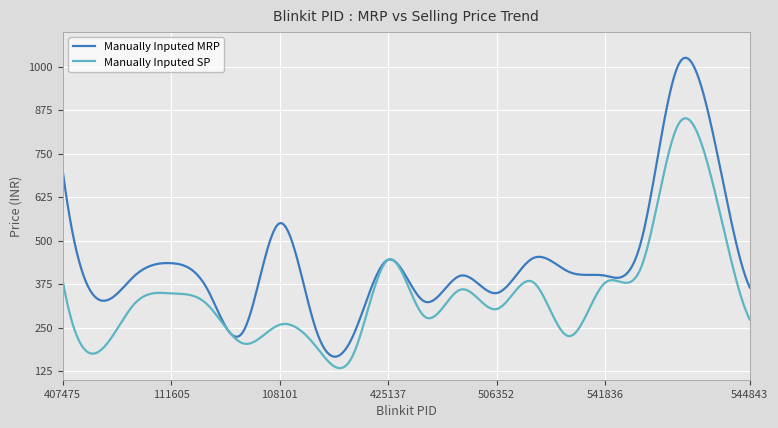

How many distinct data groups are displayed?

2